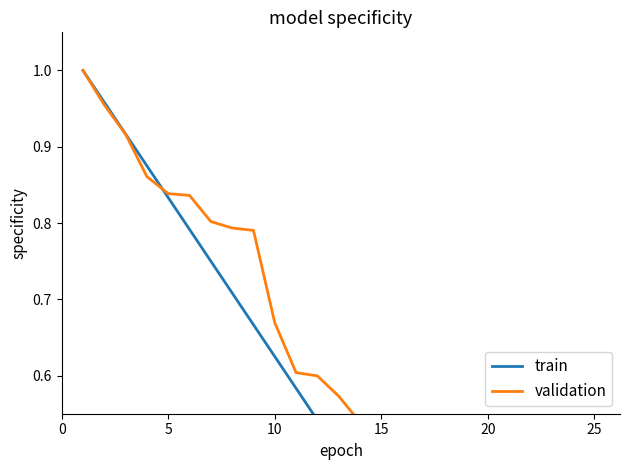

True or false: train has more than 2 points higher than both neighbors.

False